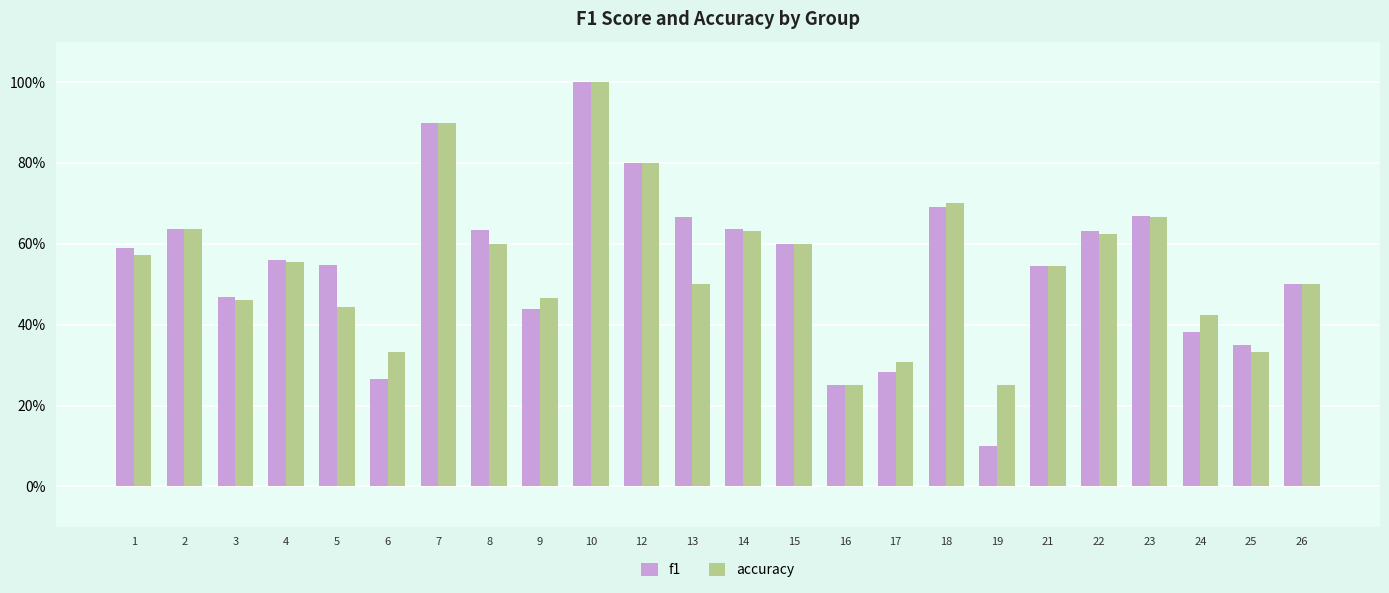

Is it true that accuracy equals 0.3 at 14?

False